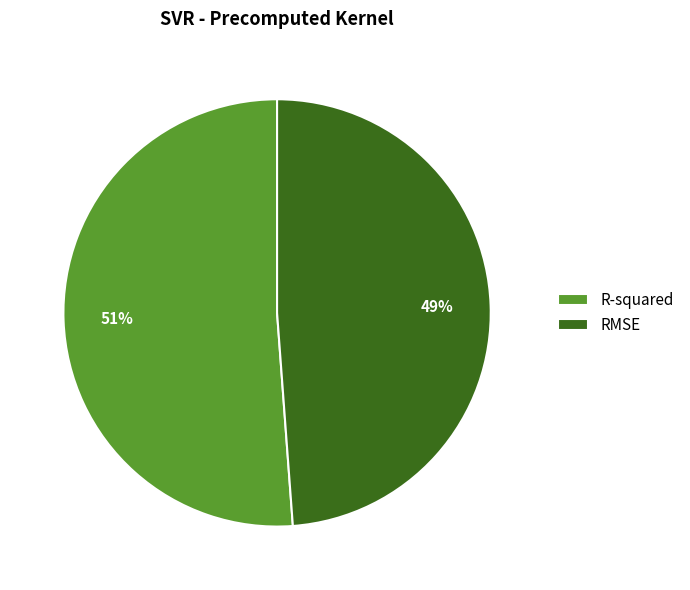

Is there any slice that represents more than half of the pie?

Yes